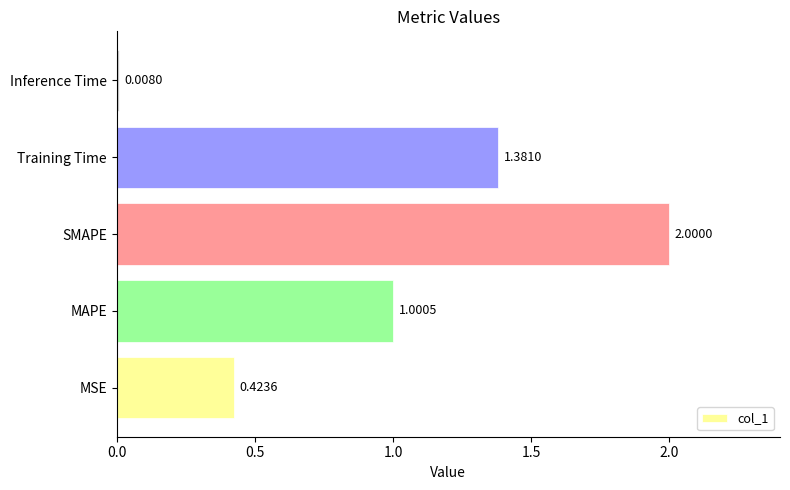

List the labels in order of value, smallest first.

Inference Time, MSE, MAPE, Training Time, SMAPE